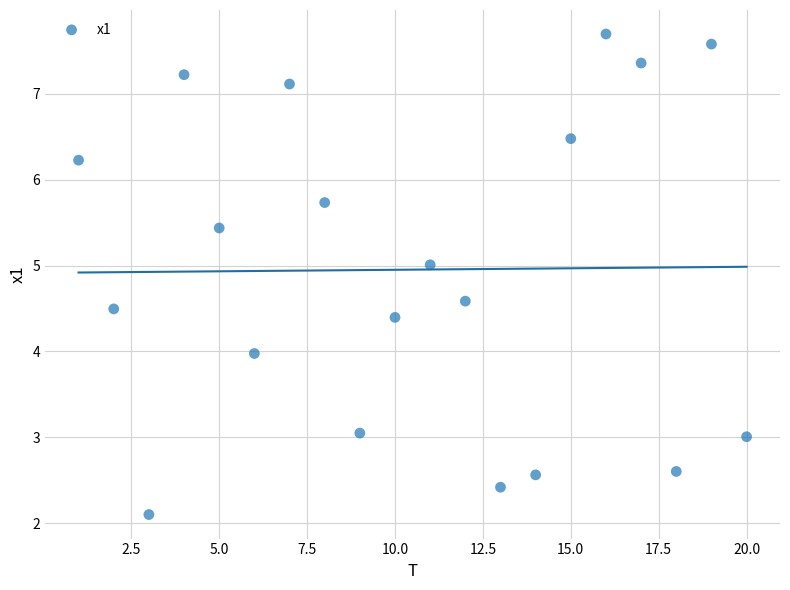

What is the range of Y values (max minus min)?

5.6